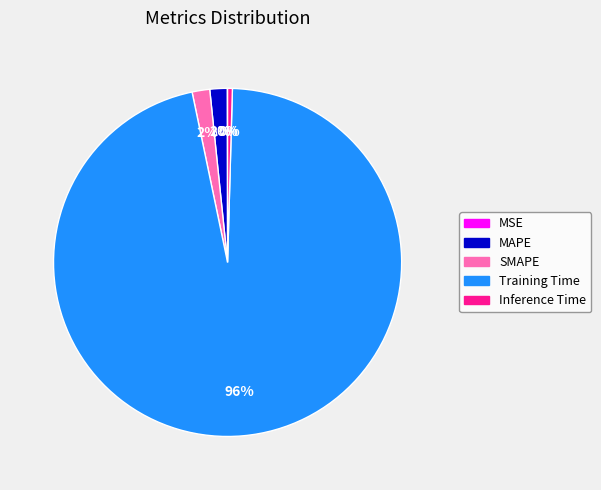

Does Training Time represent more than half of the total?

Yes